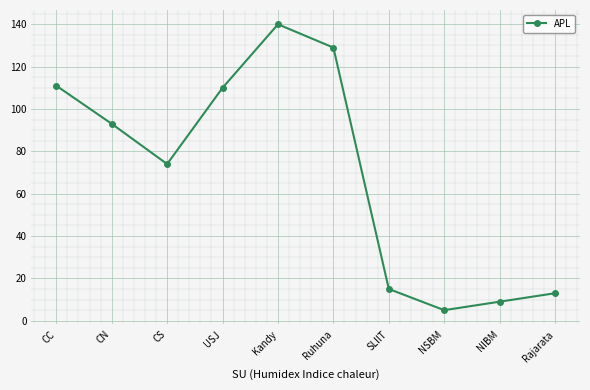

Approximately how many times larger is the value at Kandy compared to USJ?

1.3